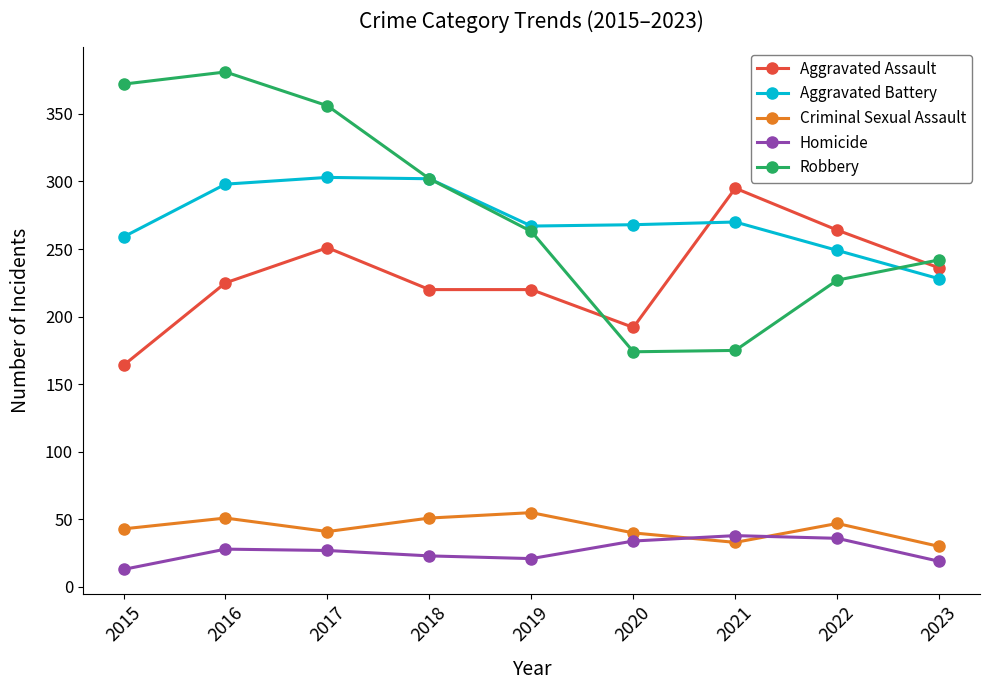

What is the total value across all series at 2023?

755